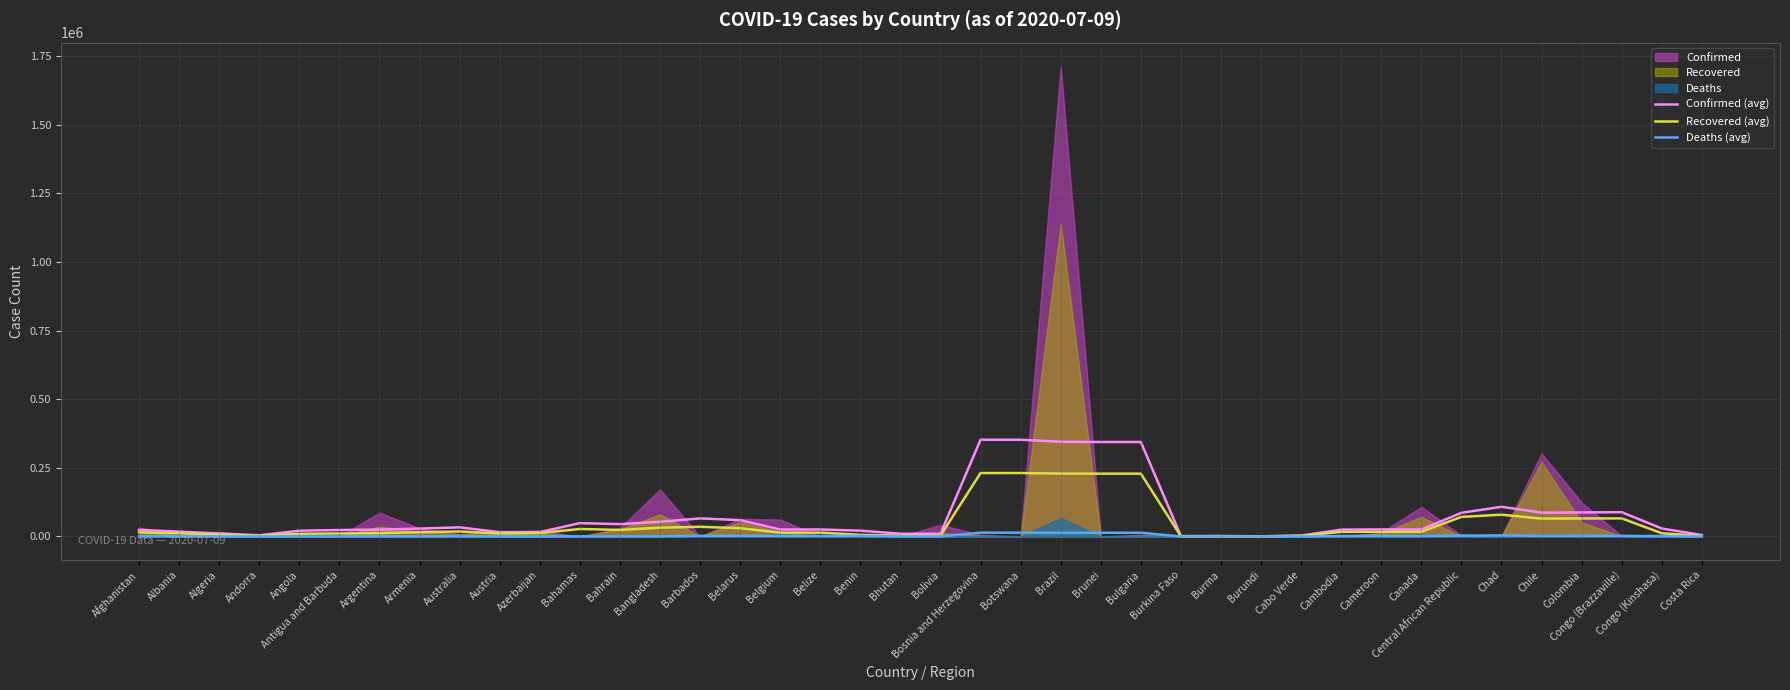

What is the difference between the second highest and minimum values in the Recovered (avg) series?

230698.4